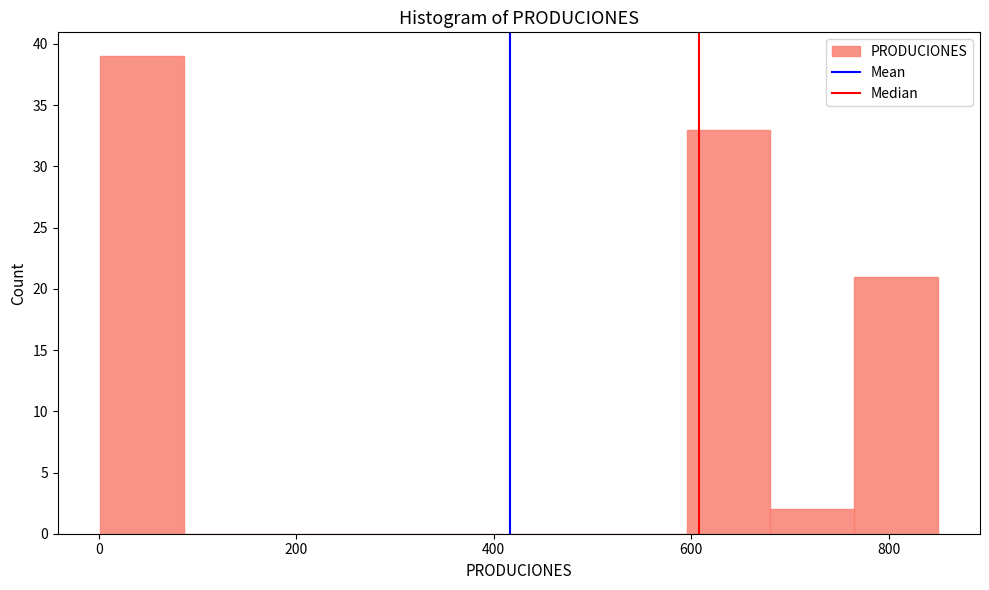

Over which range of the x-axis is the bar tallest?

0 to 80